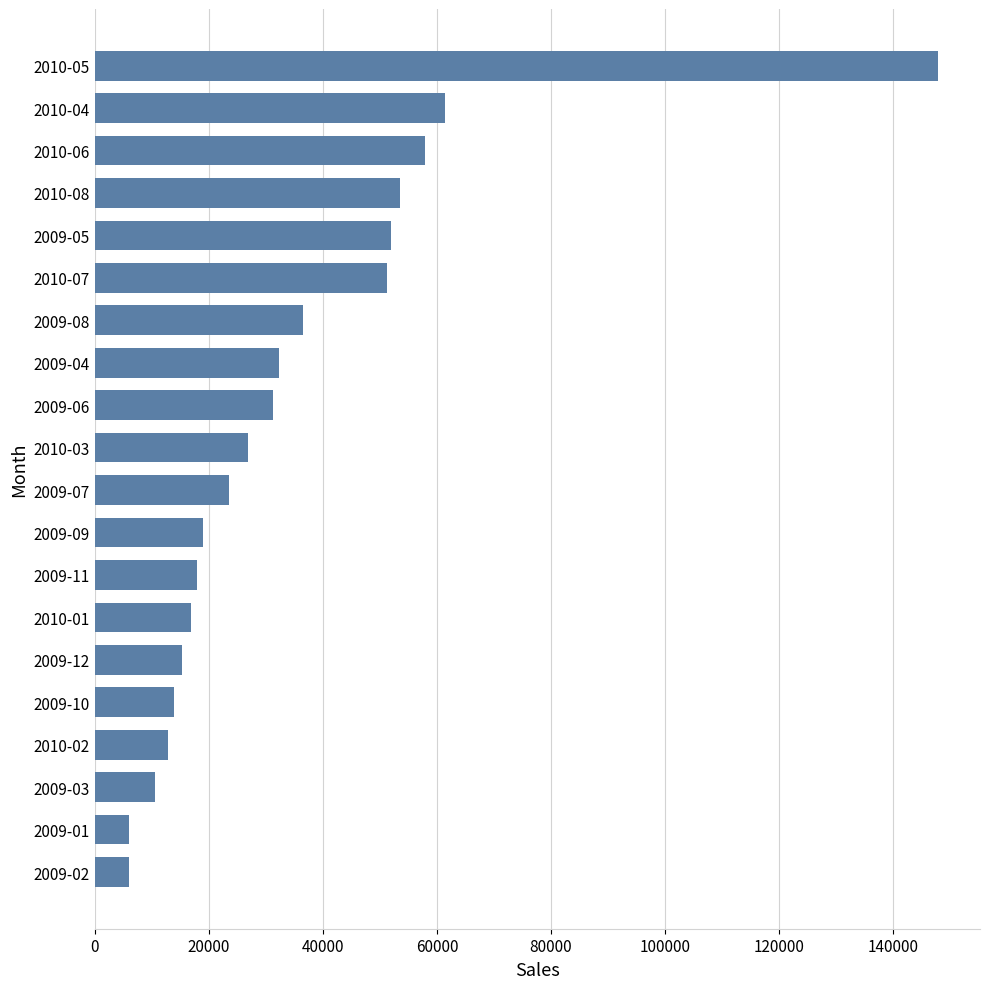

Does the chart contain stacked bars?

No